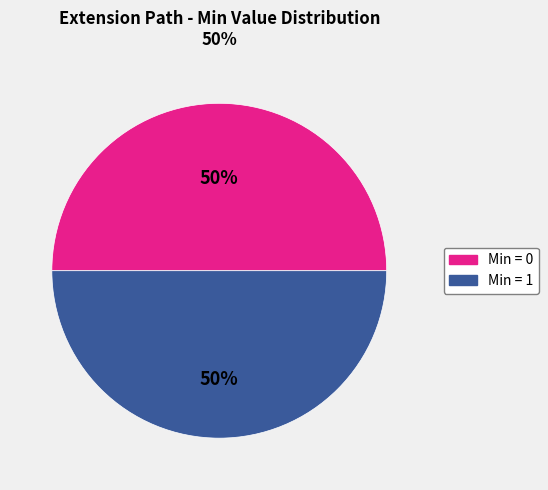

Count the number of slices in the pie.

2